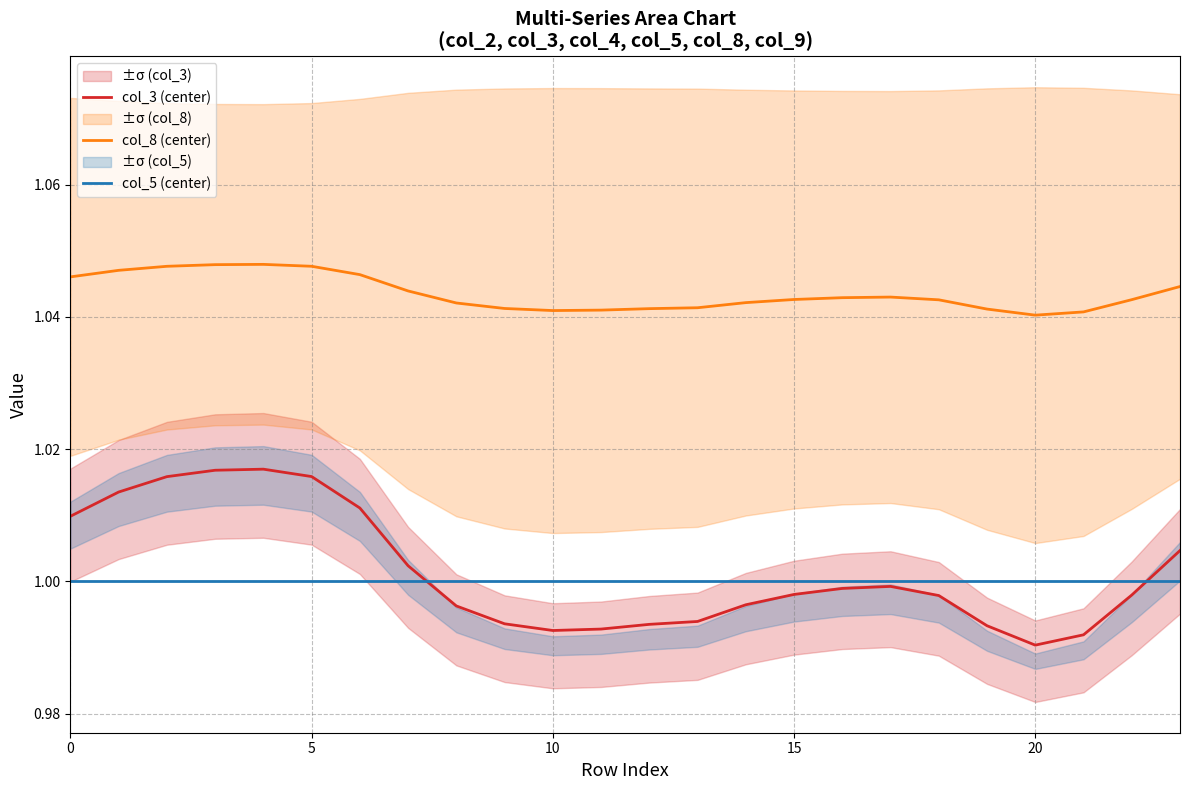

True or false: col_5 (center) and col_8 (center) intersect in this chart.

False